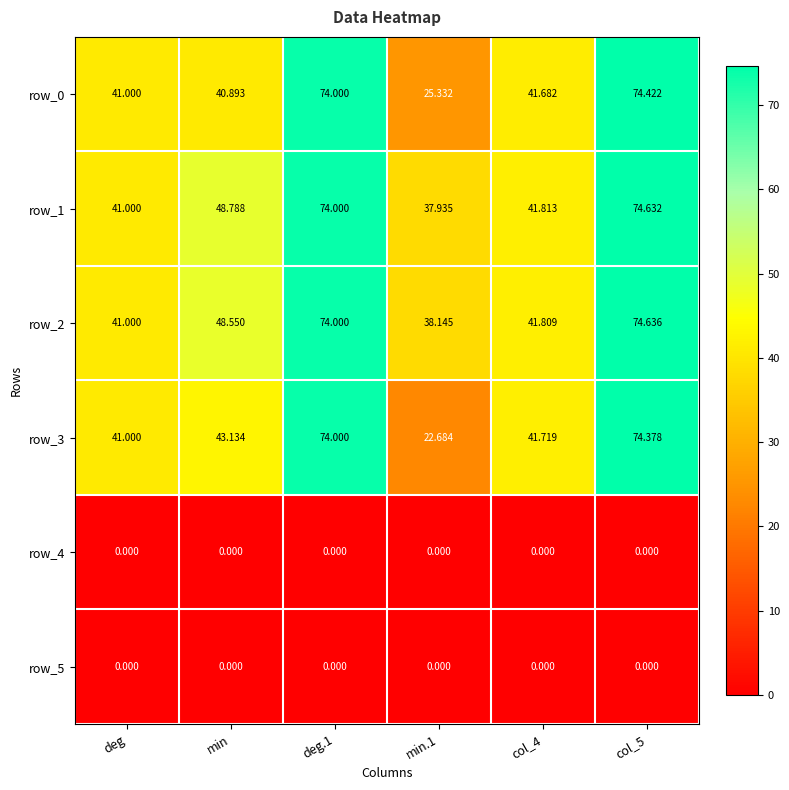

Is the value of row_2 at col_4 greater than the value of row_3 at min.1?

Yes